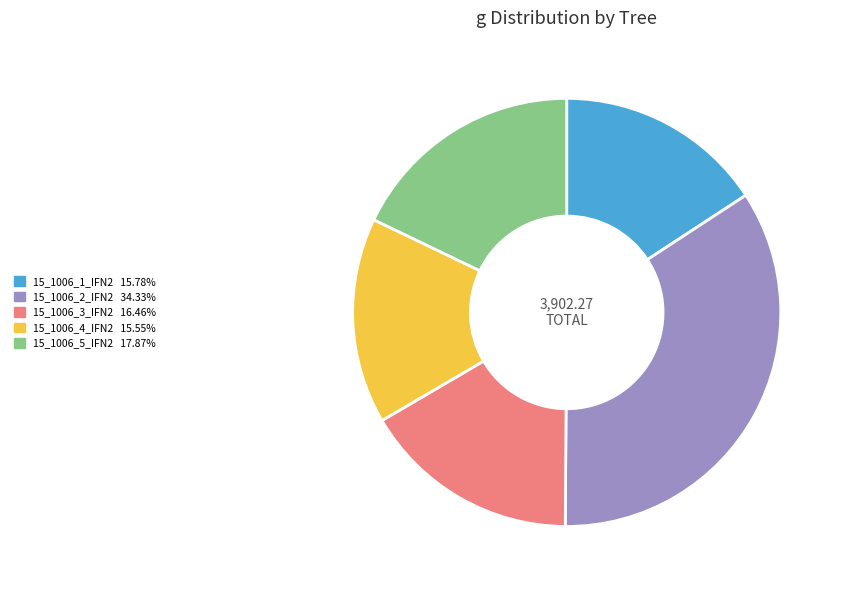

Count the number of slices in the pie.

5